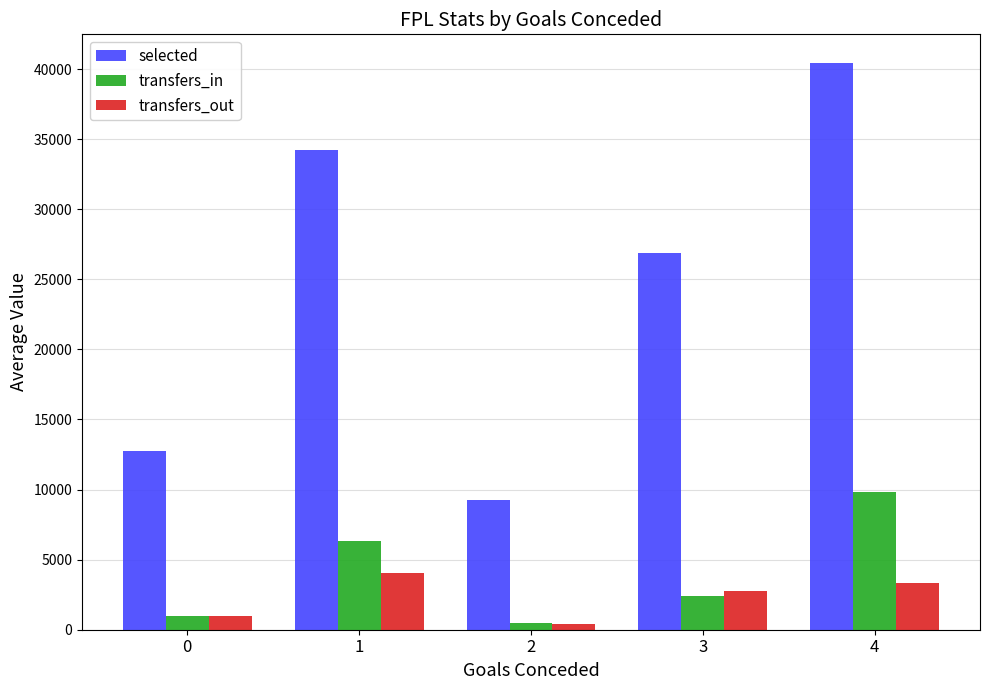

Does the chart contain stacked bars?

No